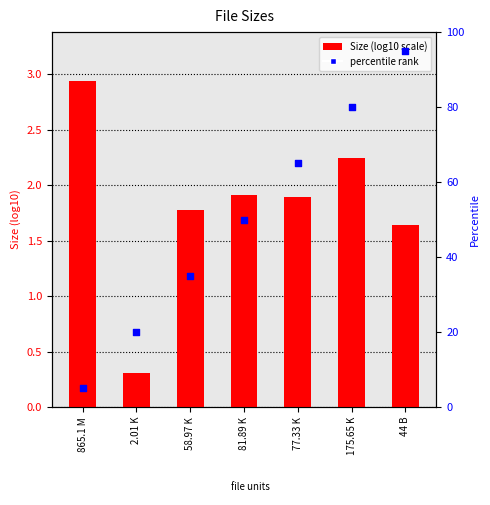

Which series contains the highest Y value?

percentile rank